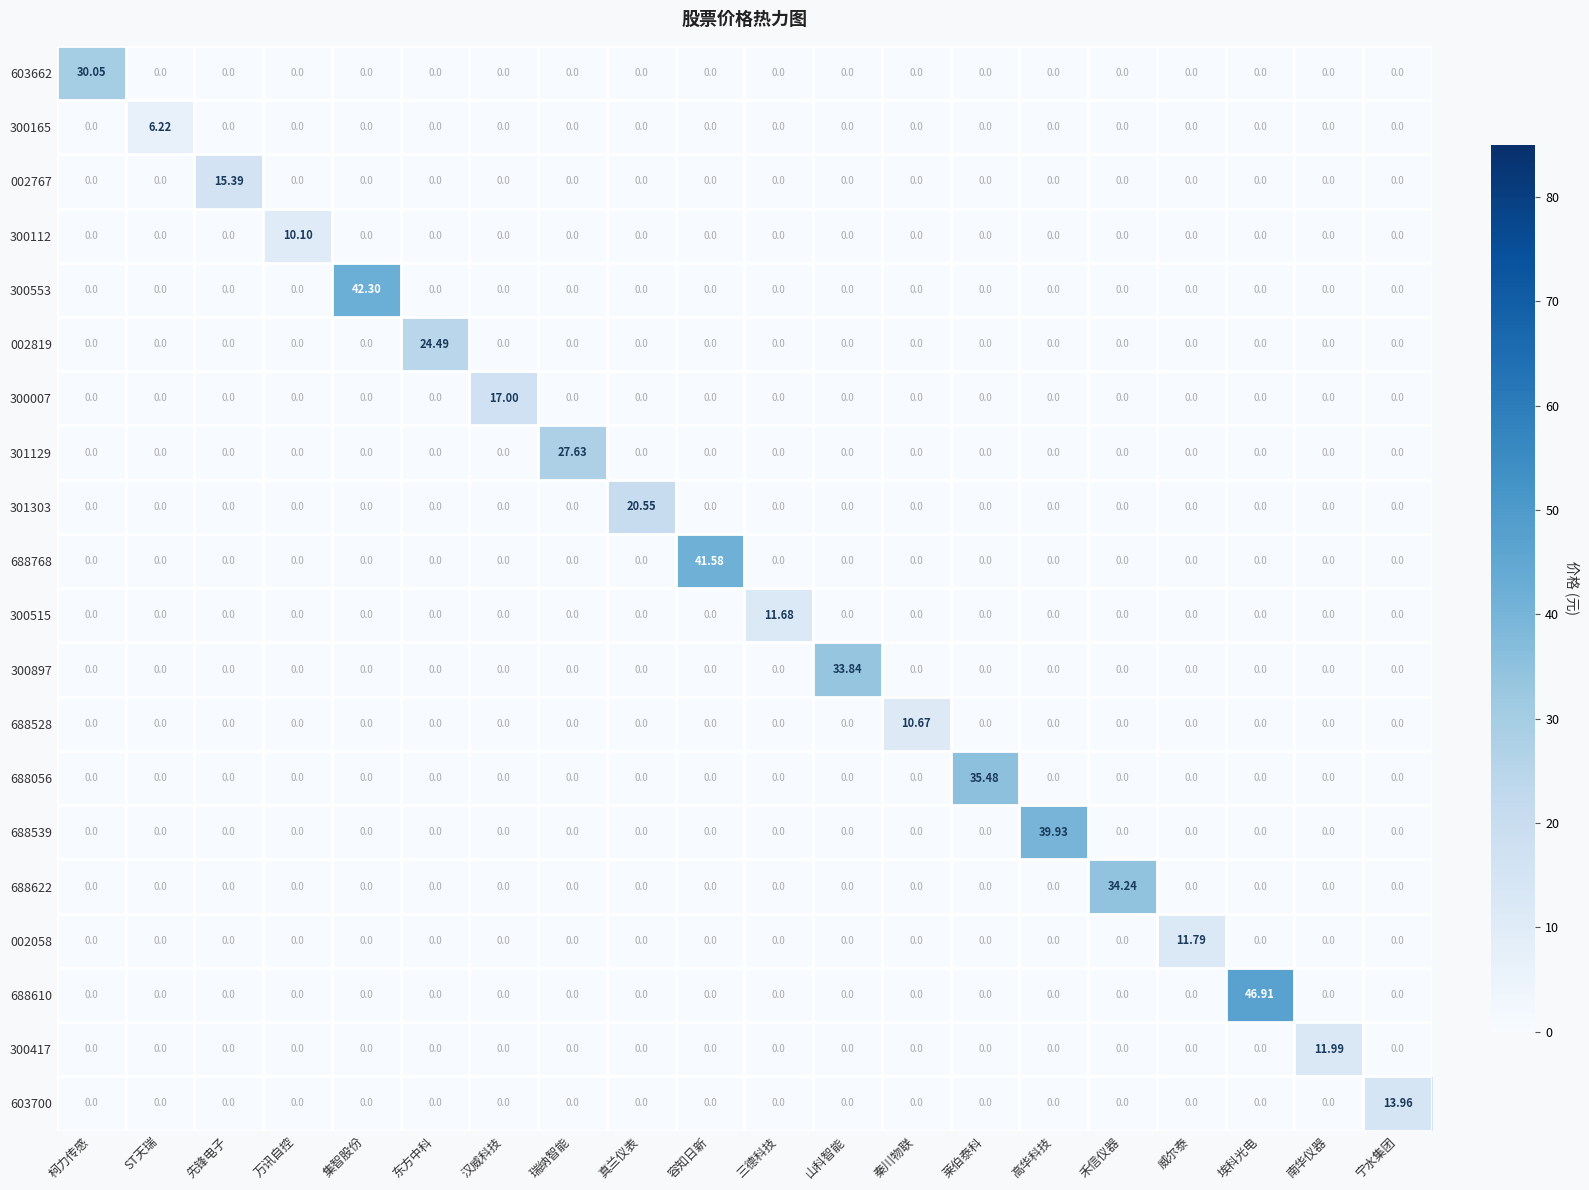

Which category has the highest value across all series?

埃科光电